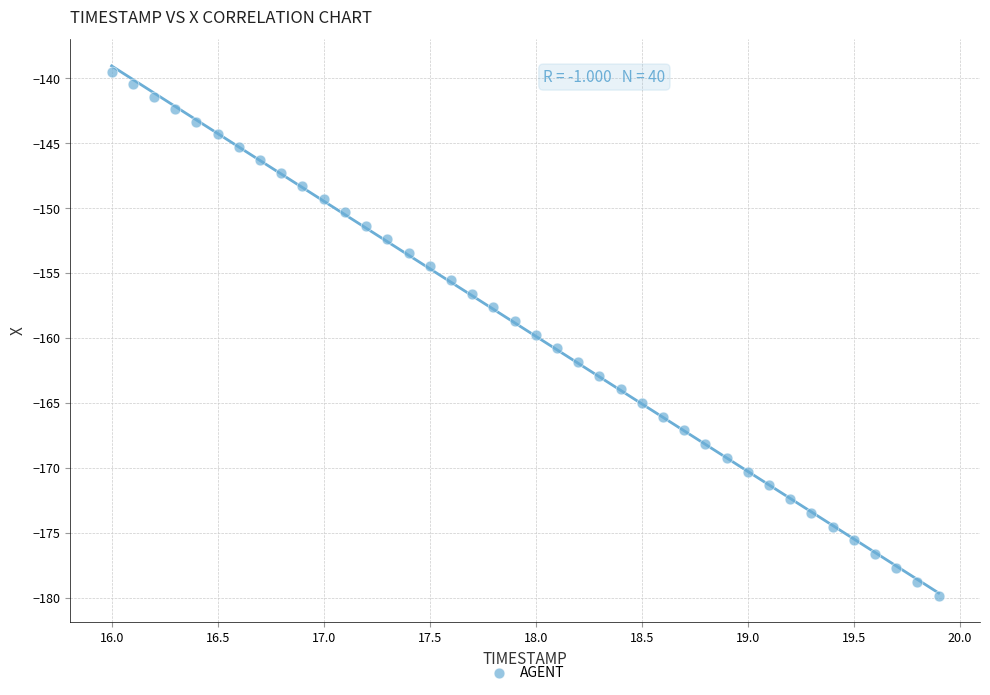

What is the range of Y values (max minus min)?

40.3